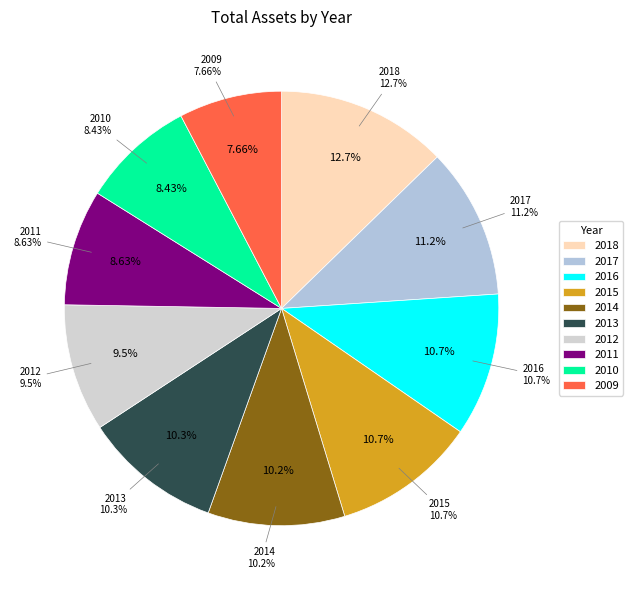

To the nearest percent, what is the average slice percentage?

10%